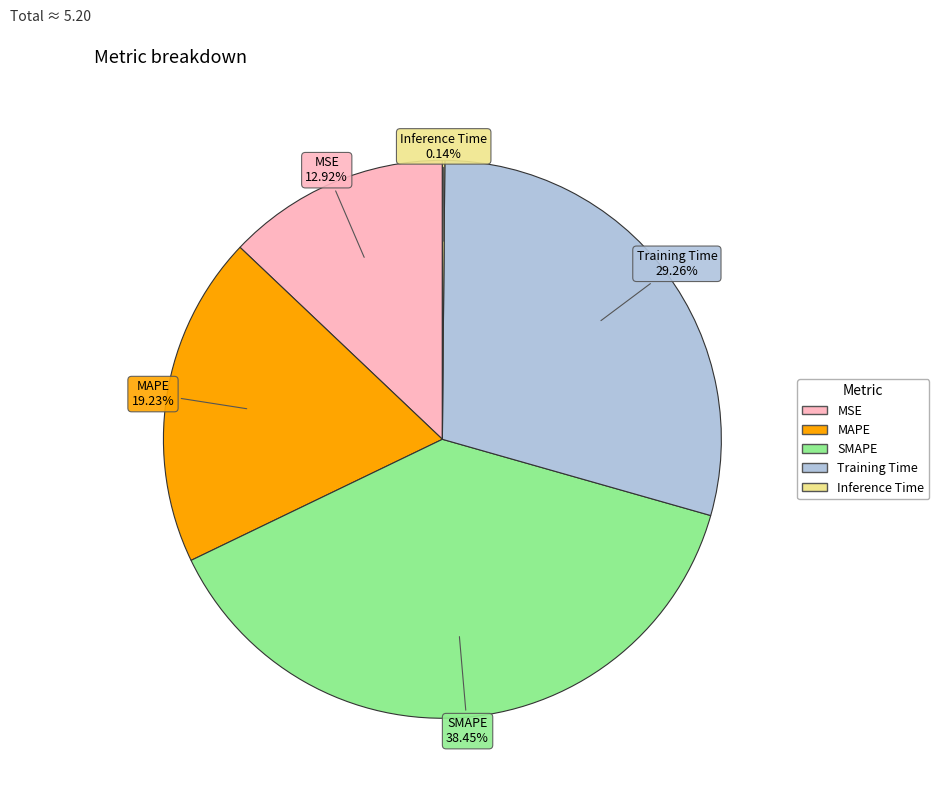

Which slice is the largest?

SMAPE